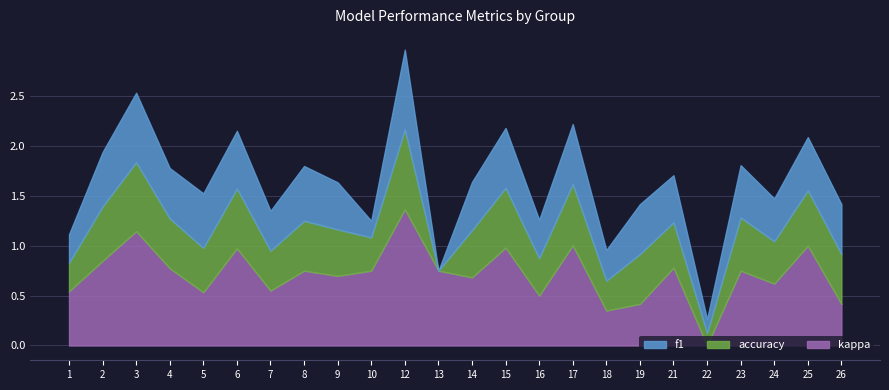

Which category has the highest value in the kappa series?

12